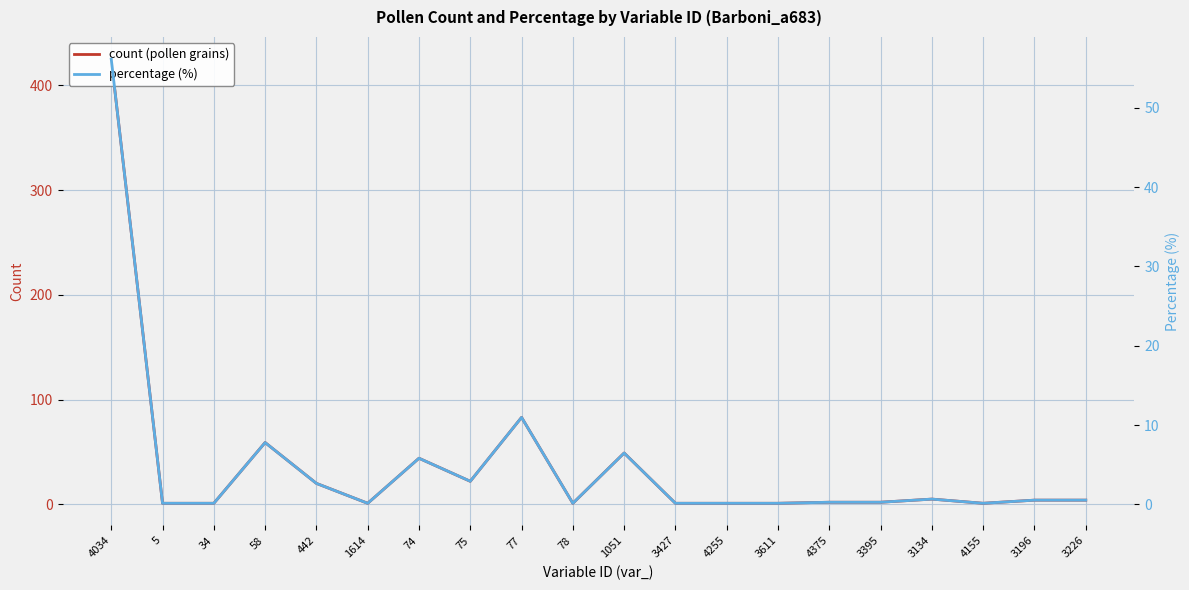

Reading left to right, transcribe all the data shown in this chart.

count (pollen grains): 4034=425.0	5=1.0	34=1.0	58=59.0	442=20.0	1614=1.0	74=44.0	75=22.0	77=83.0	78=1.0	1051=49.0	3427=1.0	4255=1.0	3611=1.0	4375=2.0	3395=2.0	3134=5.0	4155=1.0	3196=4.0	3226=4.0
percentage (%): 4034=56.1	5=0.1	34=0.1	58=7.8	442=2.6	1614=0.1	74=5.8	75=2.9	77=11.0	78=0.1	1051=6.5	3427=0.1	4255=0.1	3611=0.1	4375=0.3	3395=0.3	3134=0.7	4155=0.1	3196=0.5	3226=0.5